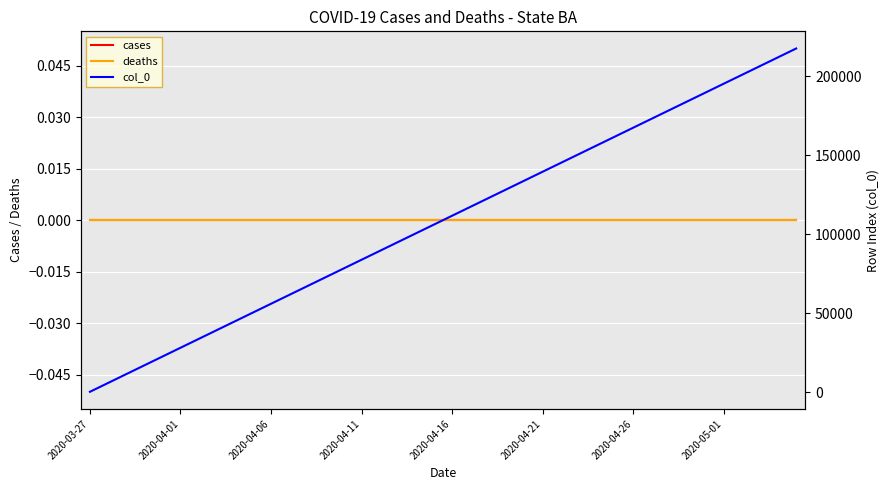

At how many categories does at least one series exceed 177624?

8